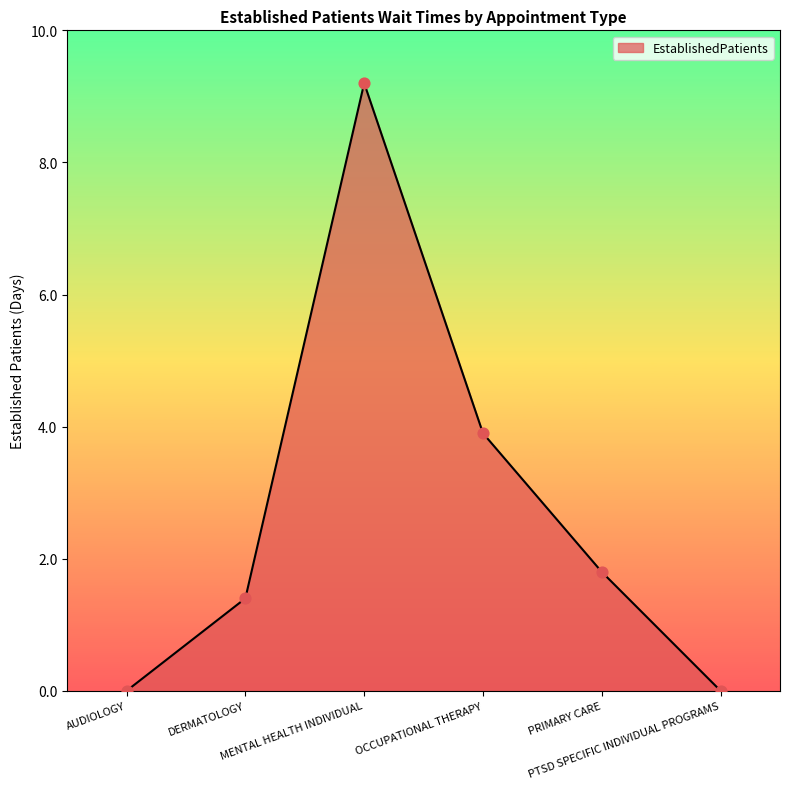

What is the change in value from AUDIOLOGY to PRIMARY CARE?

+1.8